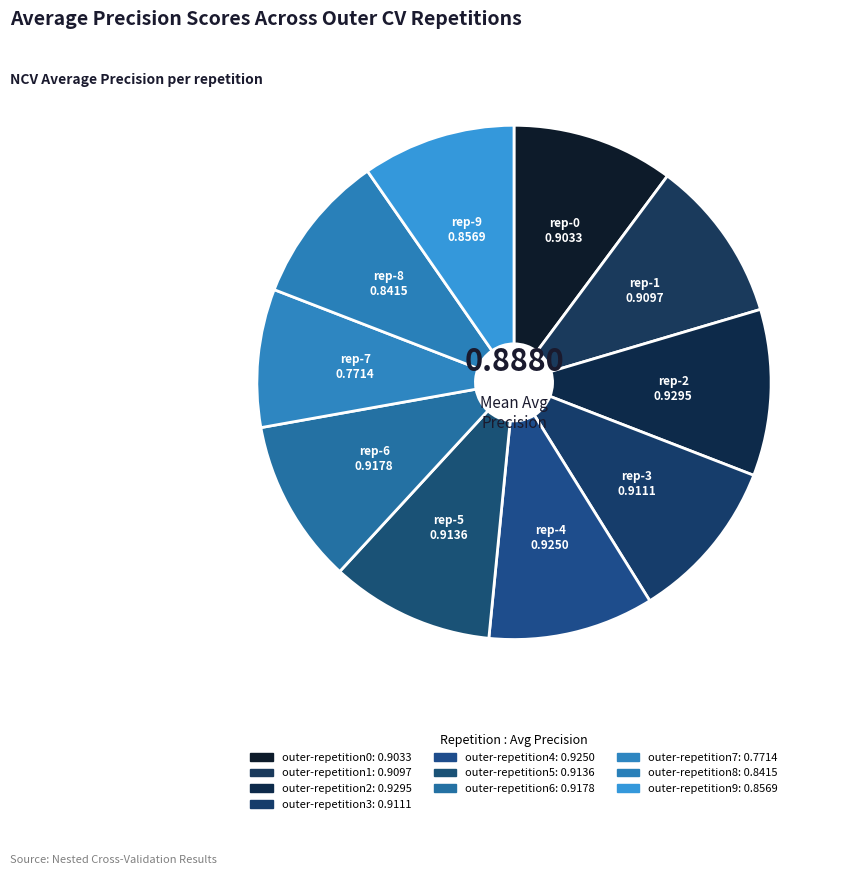

To the nearest percent, what portion does outer-repetition4 represent?

10%